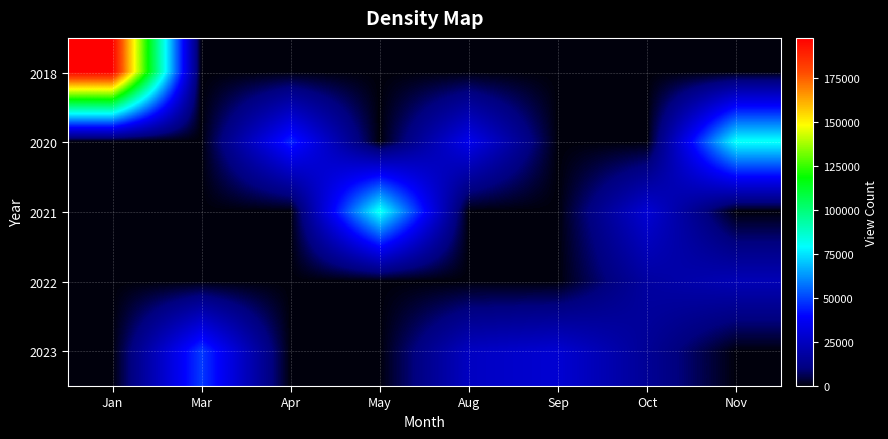

What is the greatest value displayed?

198082